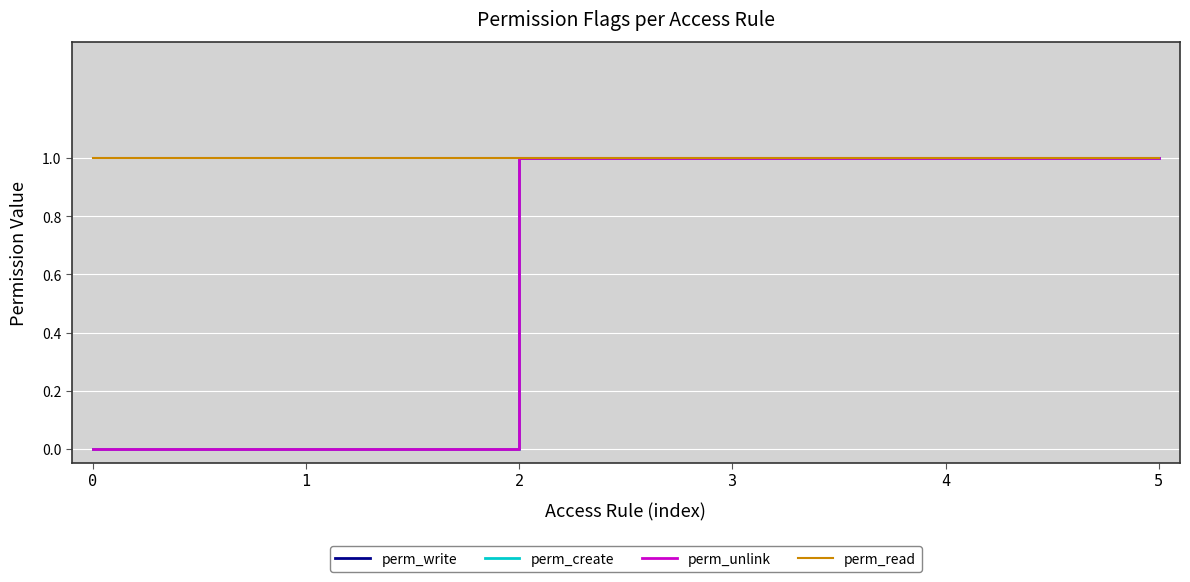

Does the chart have visible grid lines?

Yes